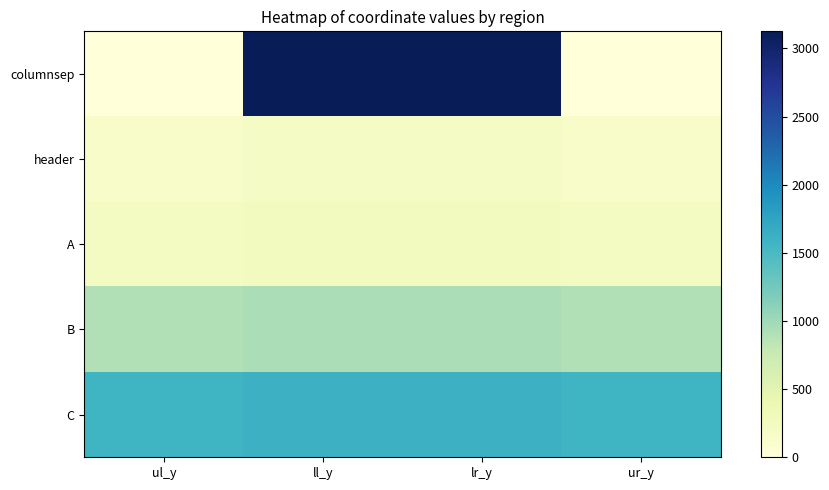

Between ll_y and ur_y, which series saw the biggest shift?

columnsep